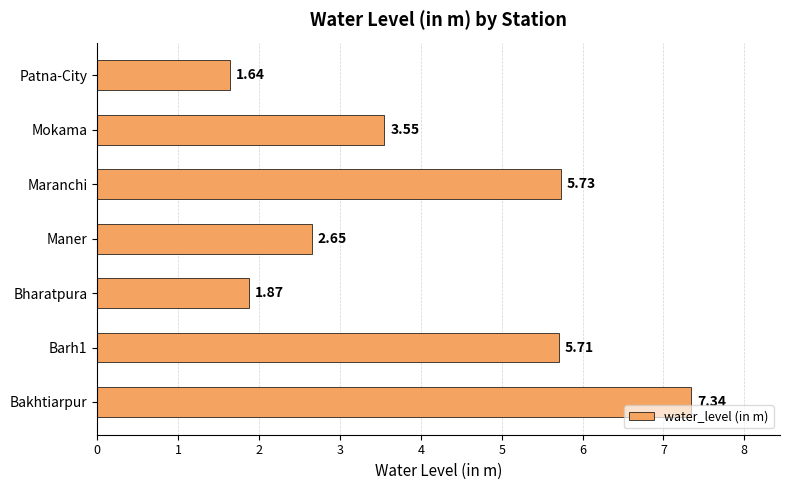

List the labels in order of value, smallest first.

Patna-City, Bharatpura, Maner, Mokama, Barh1, Maranchi, Bakhtiarpur